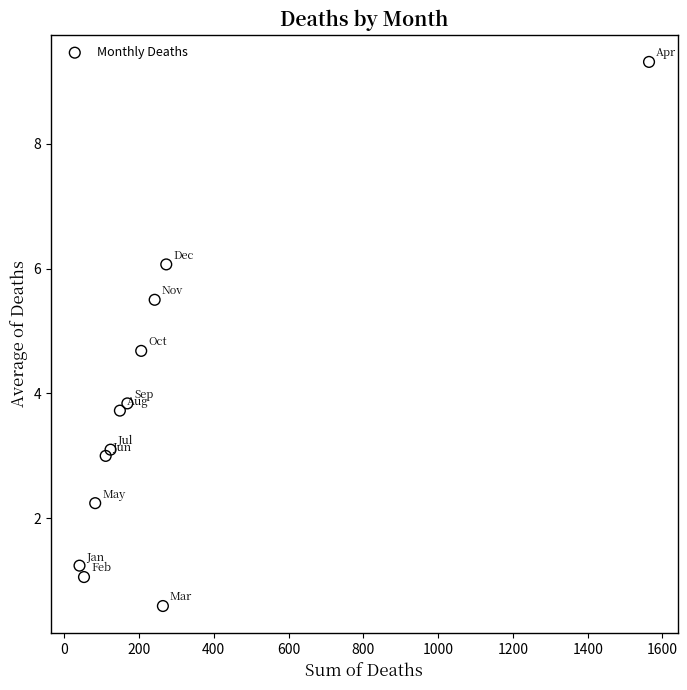

What Y value in the scatter plot is closest to 4?

3.8